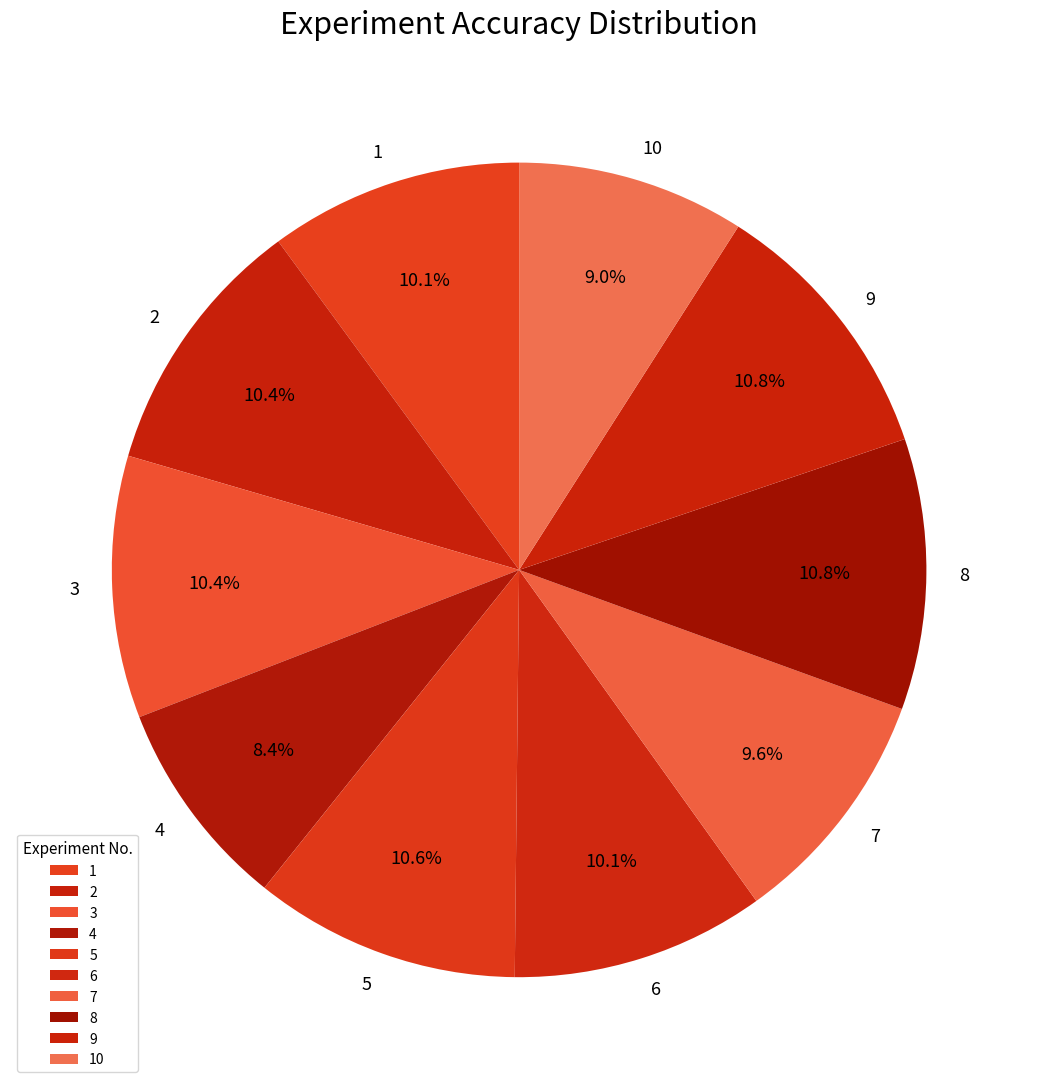

What is the total percentage of 3 and 9?

21.2%